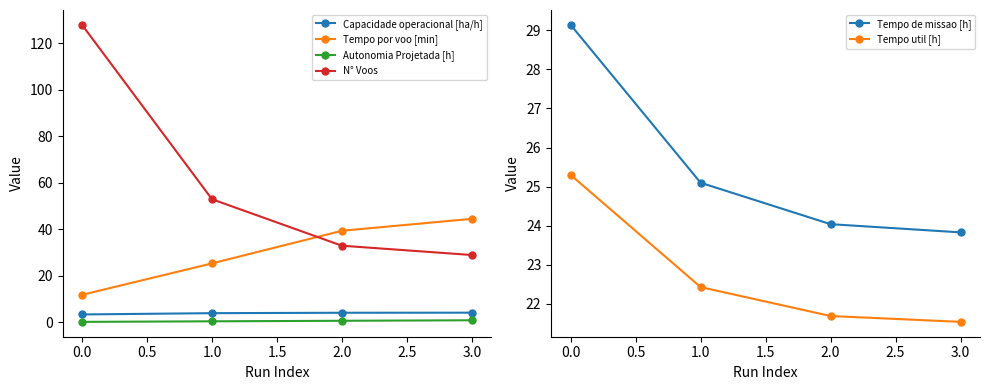

Is it true that Tempo util [h] equals 25.3 at 0.0?

True